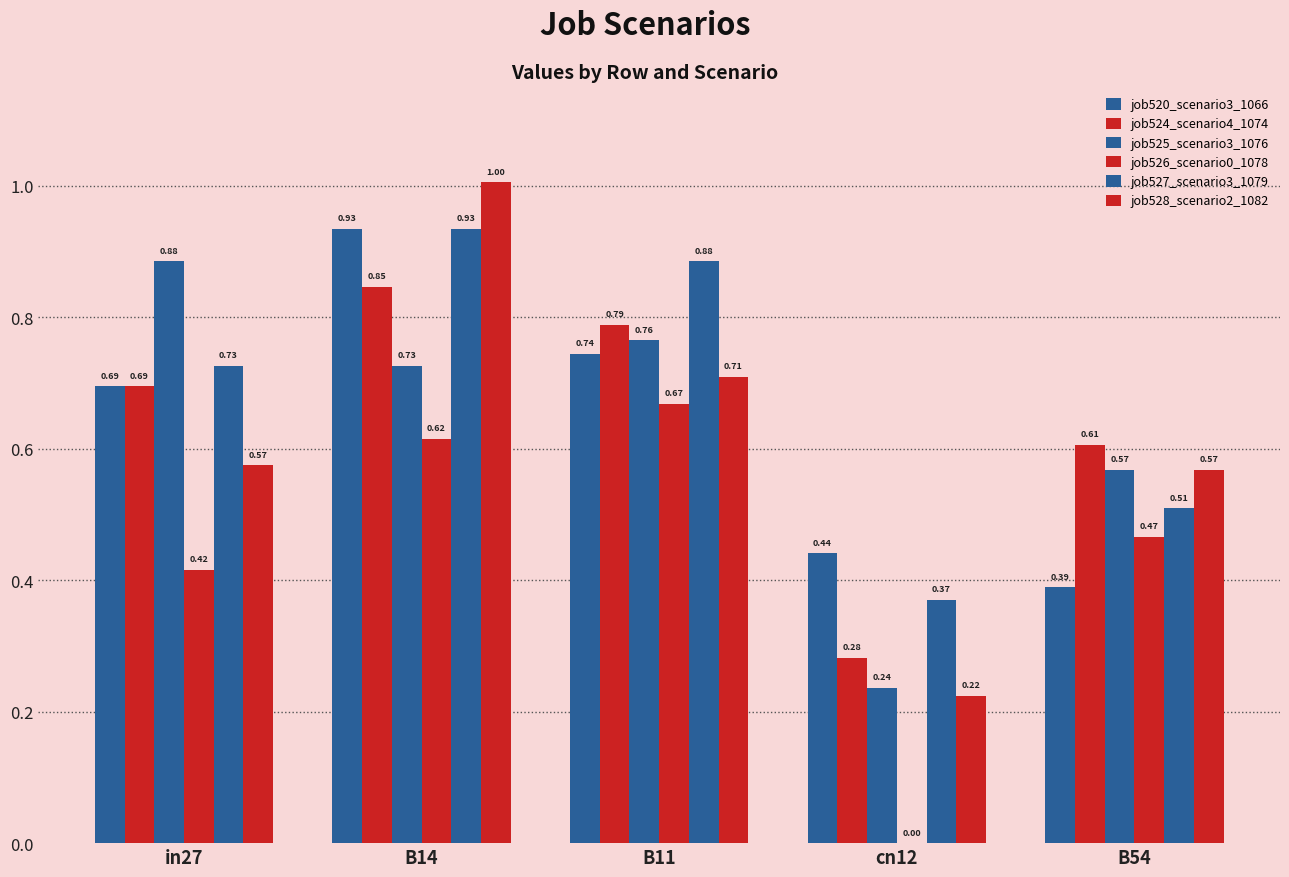

What is the sum of the job526_scenario0_1078 values at B11 and B54?

1.1